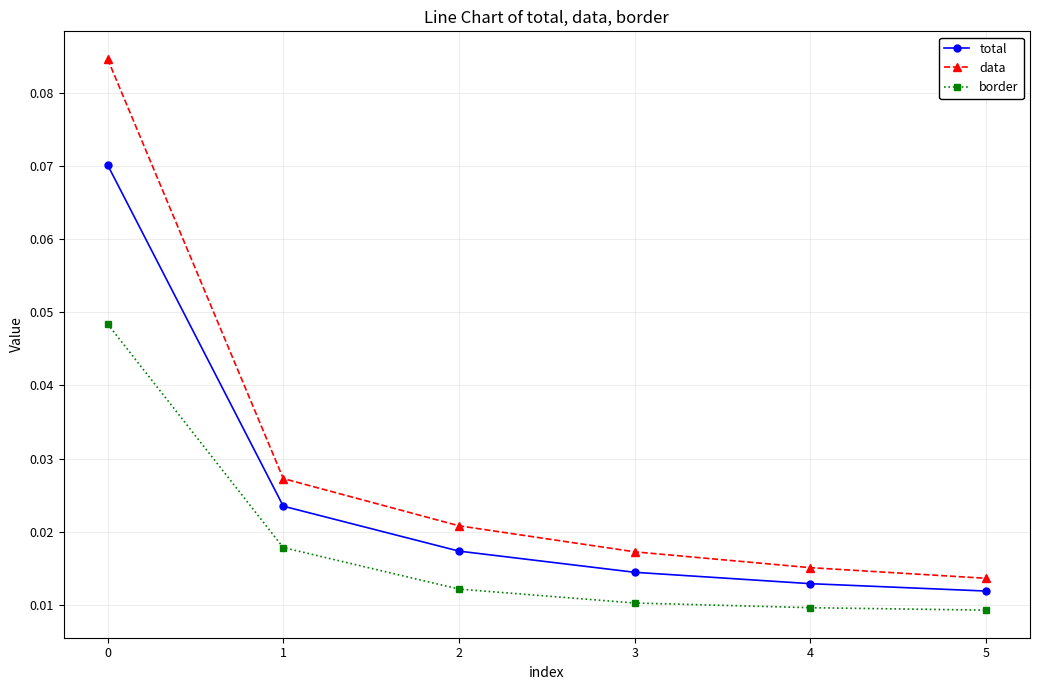

True or false: data has more than 2 interior local peaks.

False